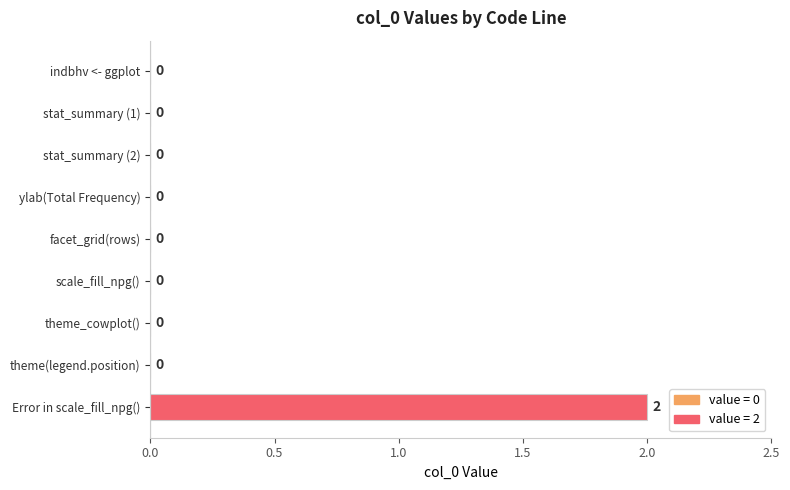

Which category has the highest value across all series?

Error in scale_fill_npg()